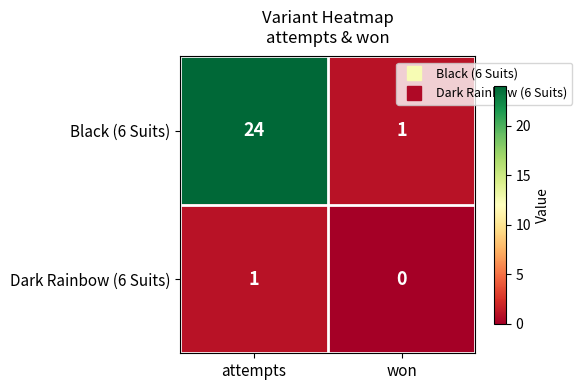

The value of Dark Rainbow (6 Suits) at attempts is 1. True or false?

True